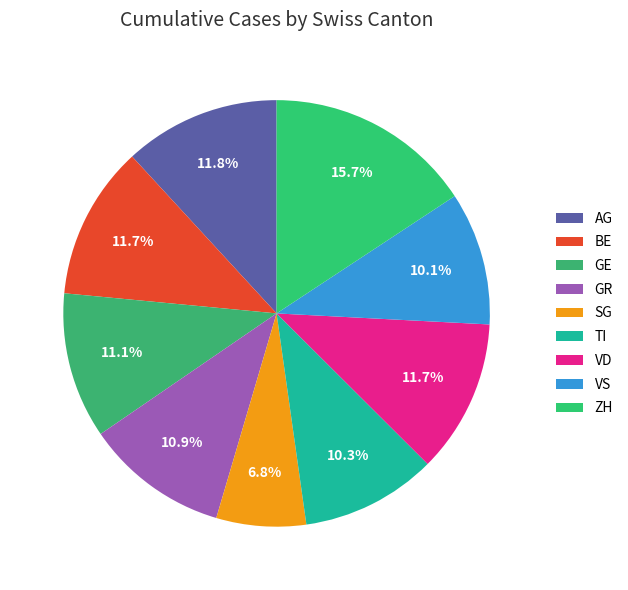

Combined, what portion of the pie is AG and VD?

23.5%